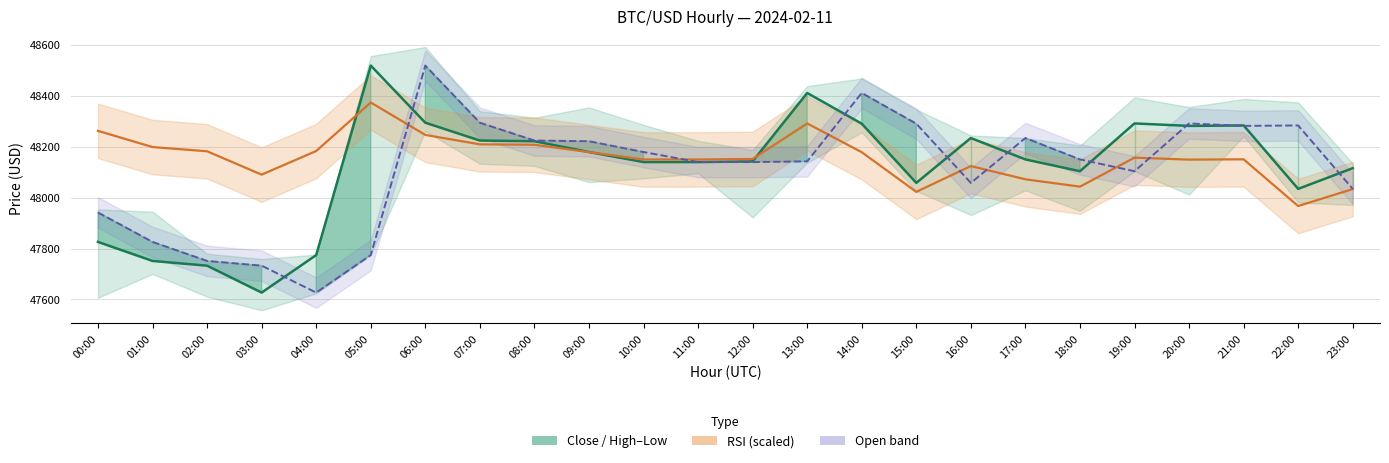

The value of rsi (scaled) at 02:00 is 21632.5. True or false?

False